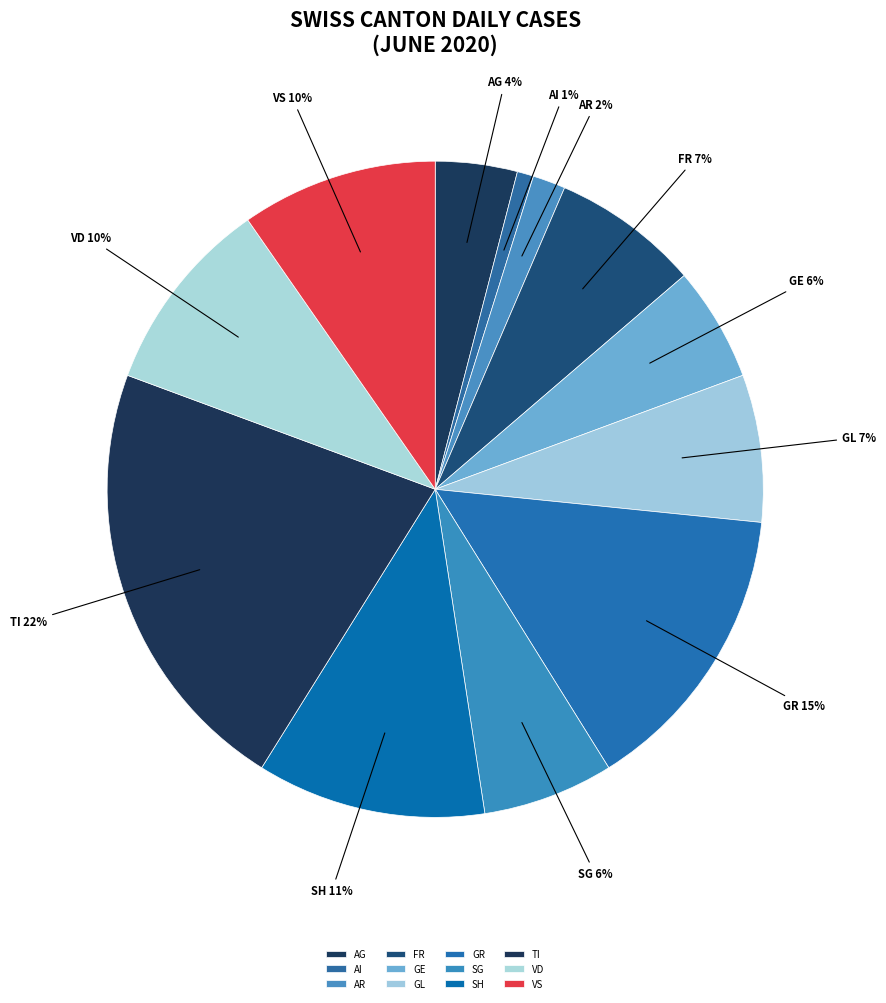

To the nearest percent, what is the difference between the largest and smallest slice percentages?

21%